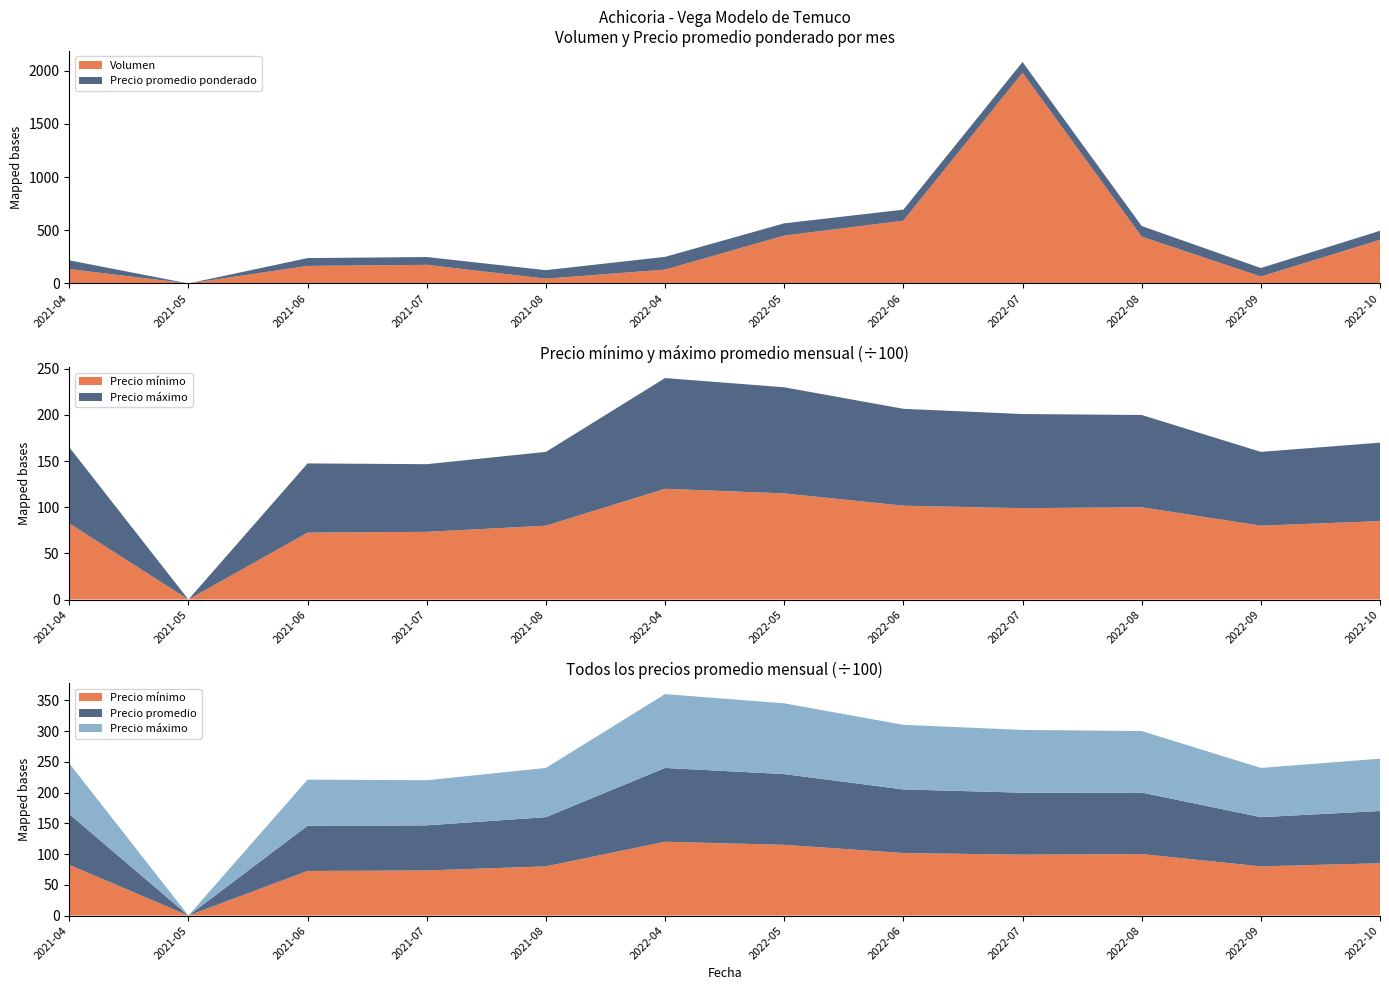

The value of Volumen at 2021-05 is 594.3. True or false?

False